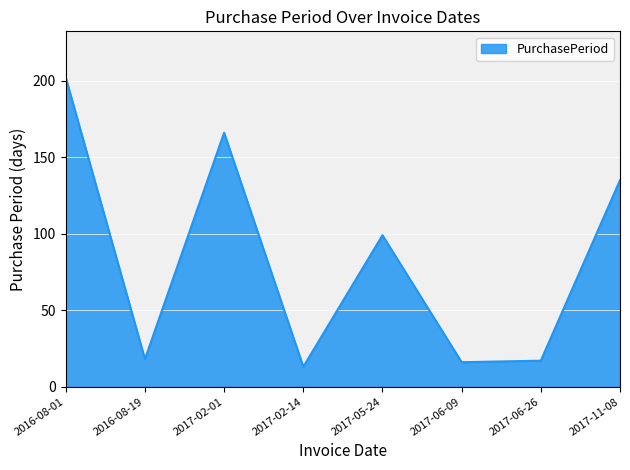

Where is the first local minimum?

2016-08-19